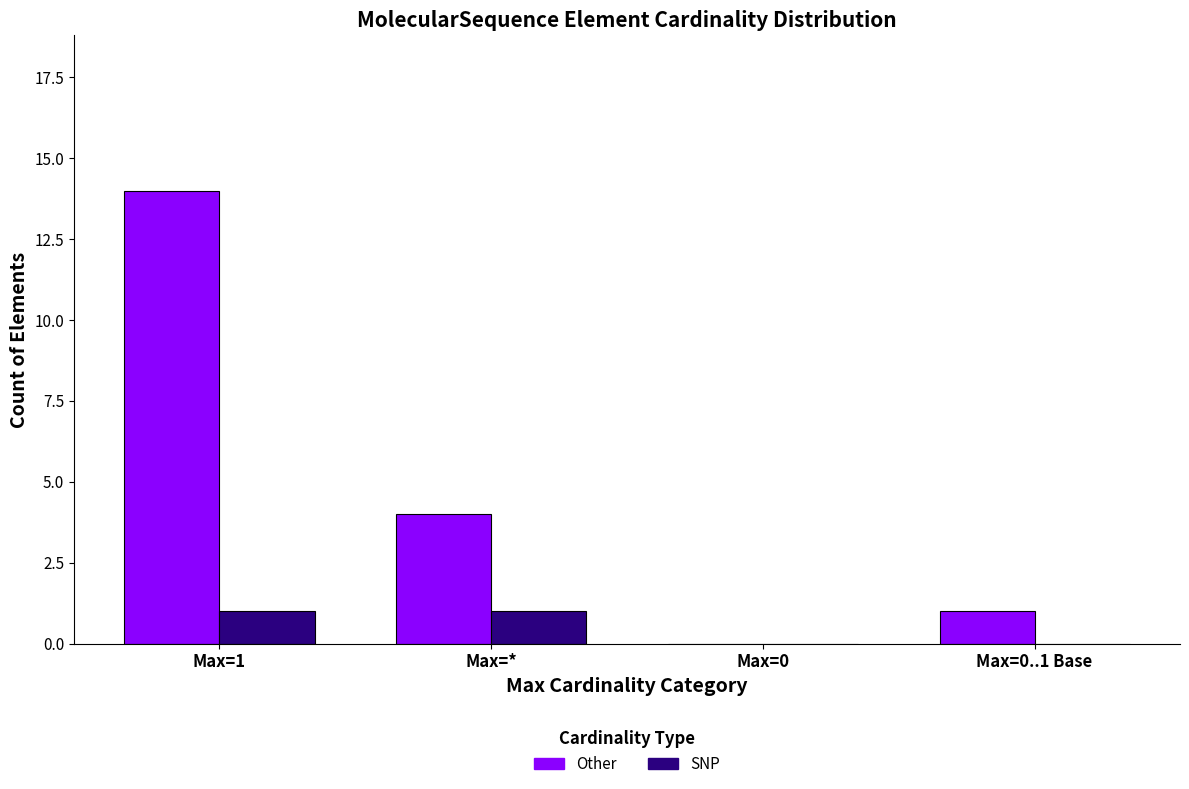

At which category is the sum across all series the highest?

Max=1